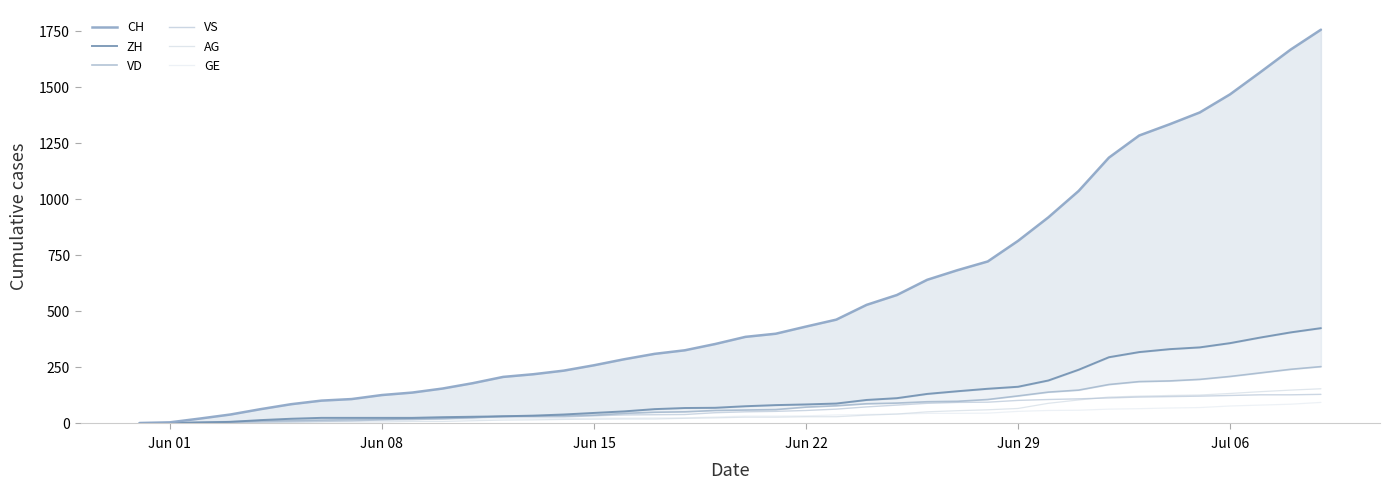

How many intersections are there between GE and ZH?

1